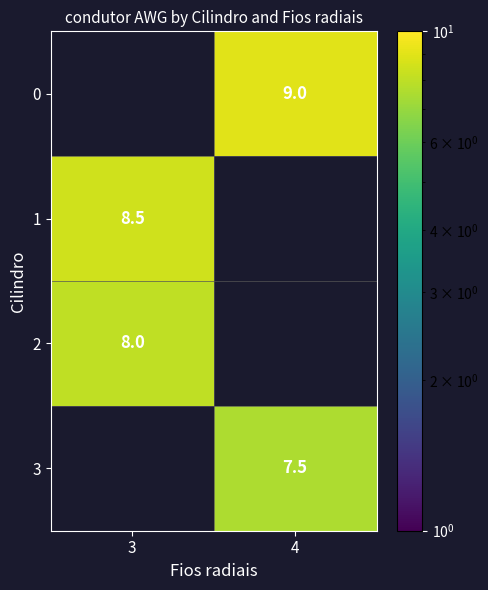

Is it true that 2 equals 2.3 at 3?

False